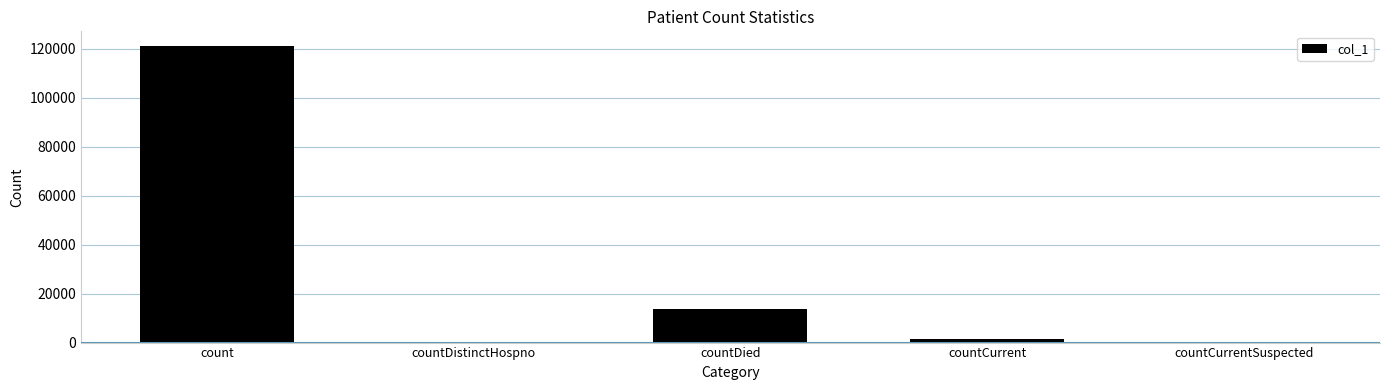

Reading left to right, extract all data points from this chart.

count=121132	countDistinctHospno=0	countDied=13798	countCurrent=1318	countCurrentSuspected=0